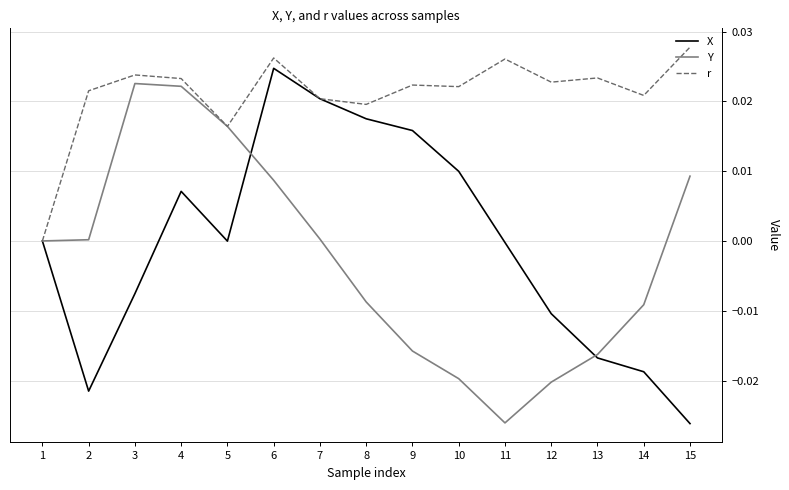

At which label does Y reach its minimum?

11